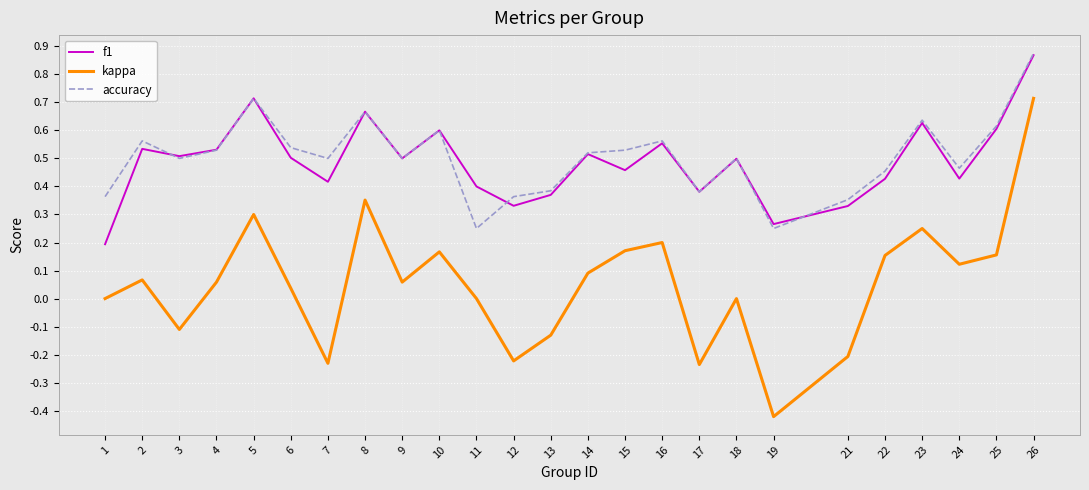

Which series has the largest range (max minus min)?

kappa